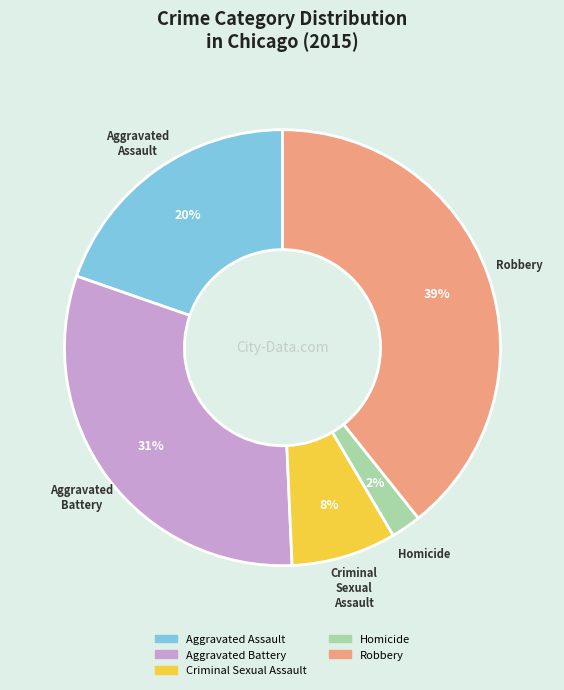

Do Aggravated Battery and Robbery together represent more than half of the pie?

Yes